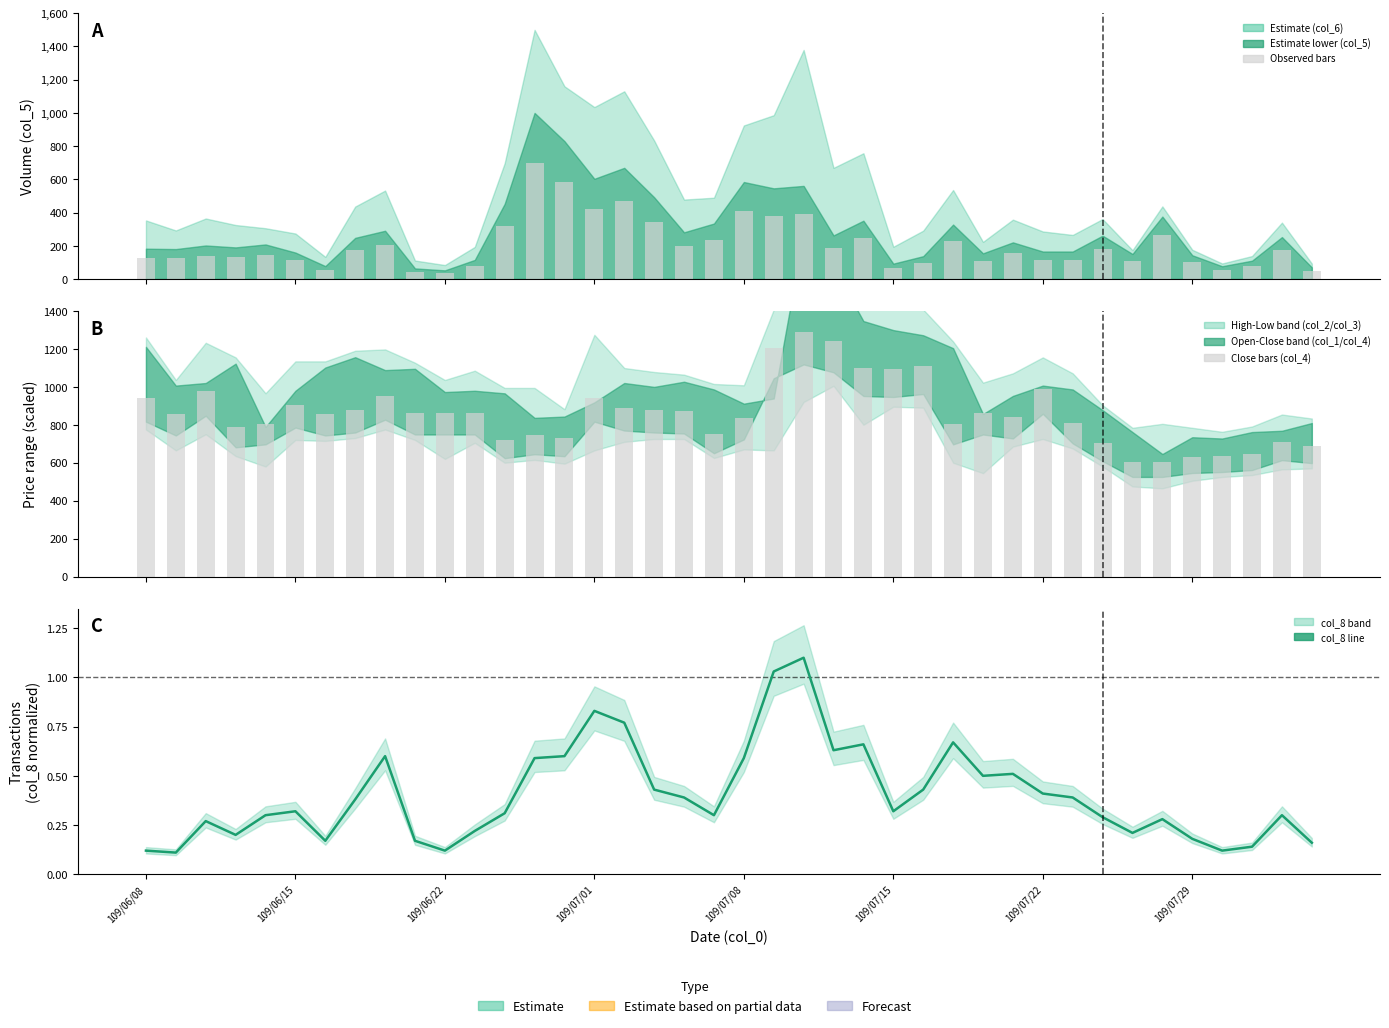

Does the chart contain any negative values?

No